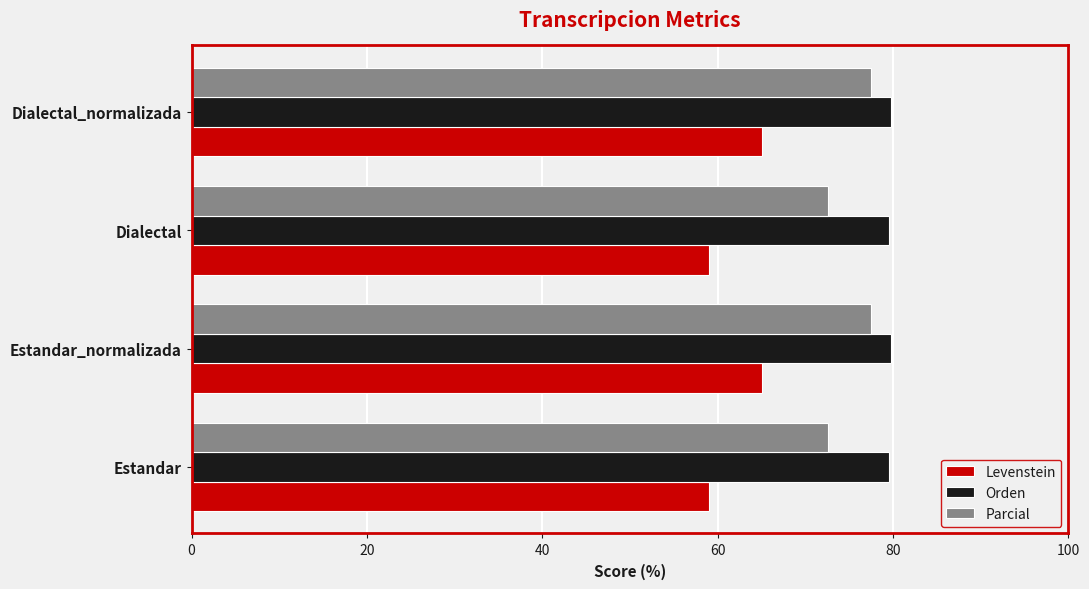

What is the spread (max minus min) of values at Estandar_normalizada?

14.8